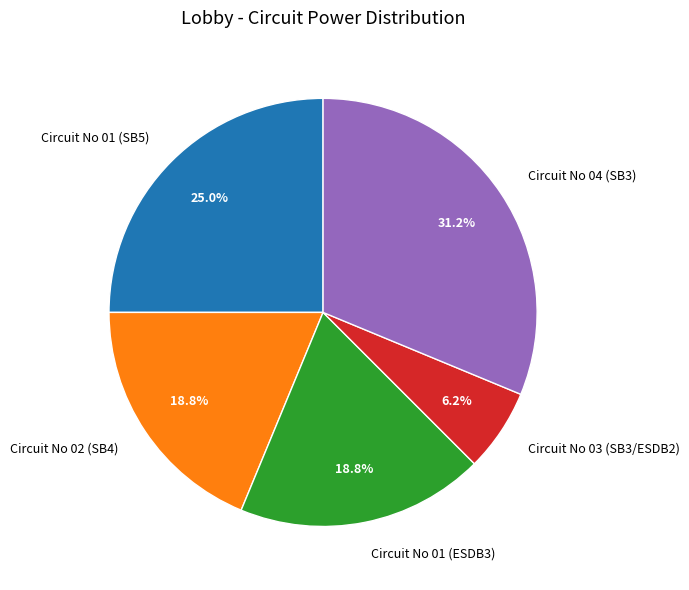

How many segments does this pie chart have?

5